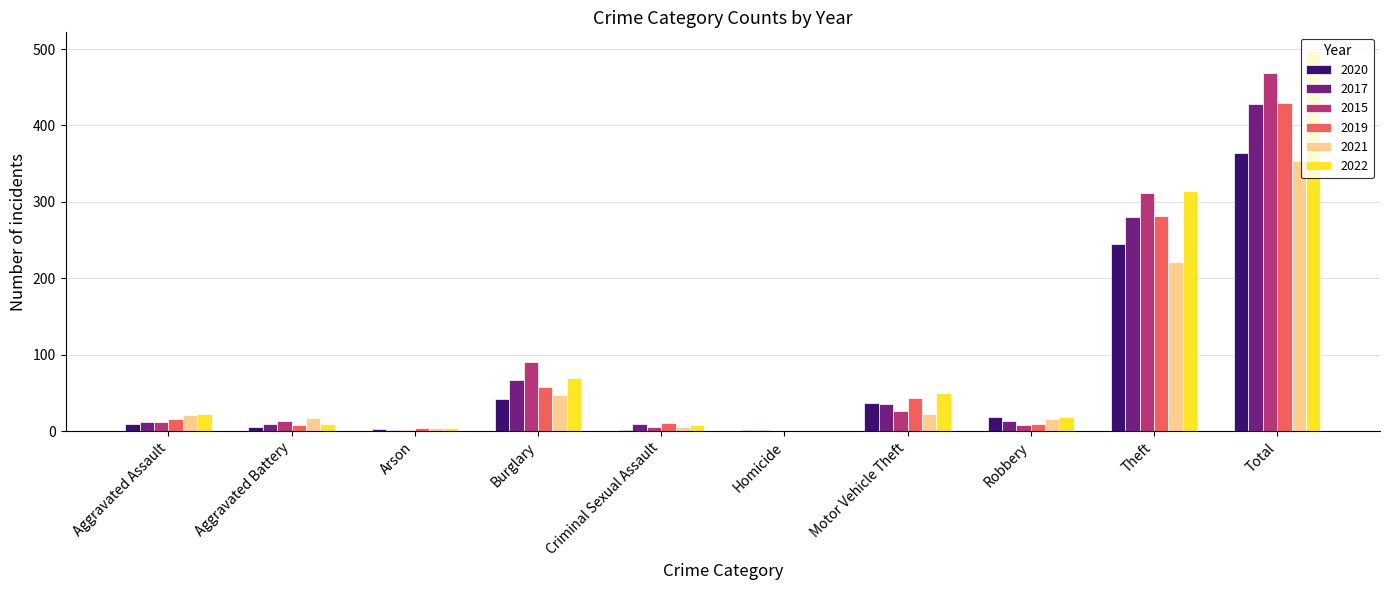

What is the maximum value for 2021?

354